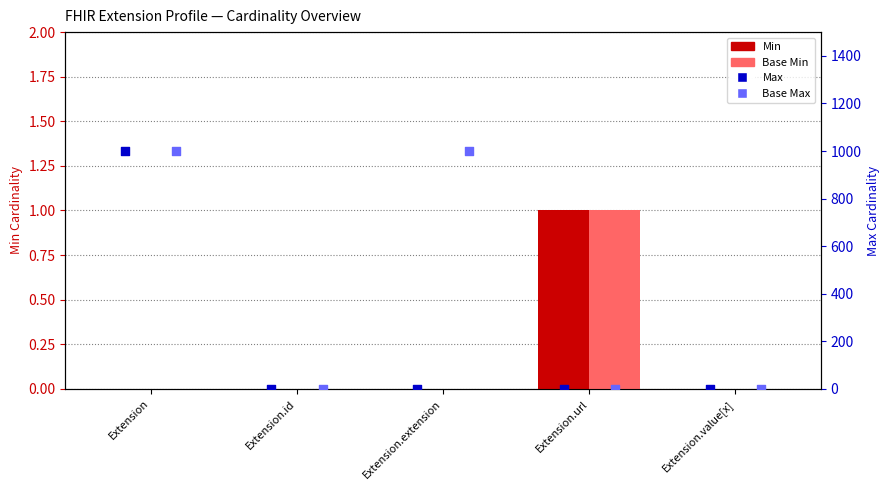

Which series reaches the maximum Y coordinate?

Max